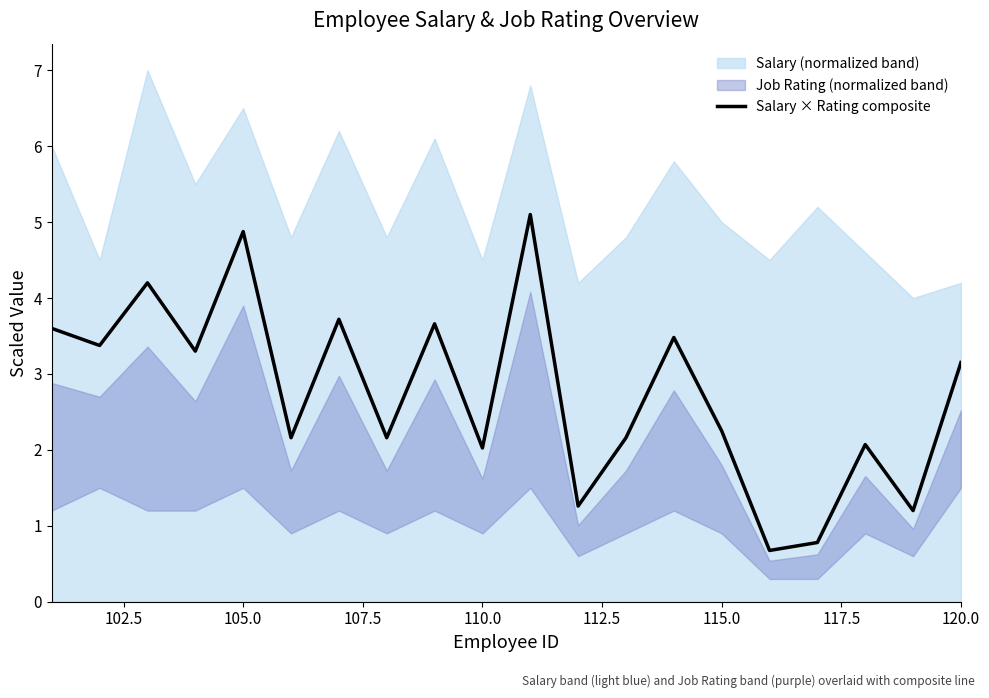

The Salary × Rating composite series shows 3.2 at 120.0. True or false?

True